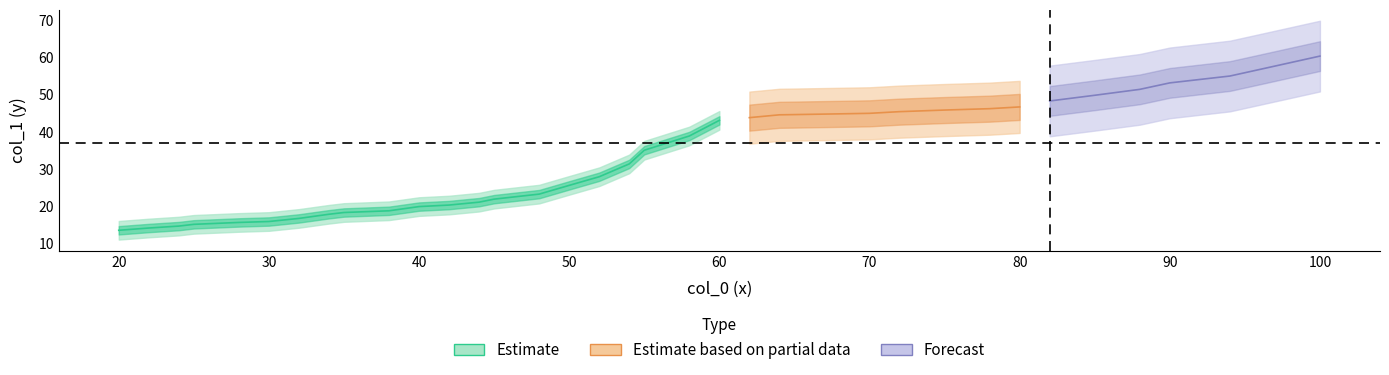

What is the smallest value displayed?

13.6